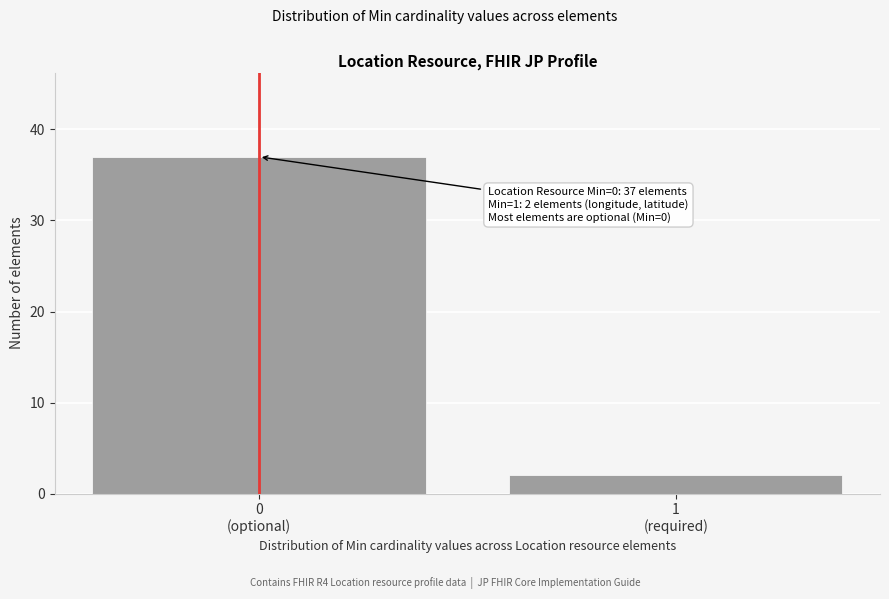

Reading left to right, what are all the values shown in this chart?

37	2